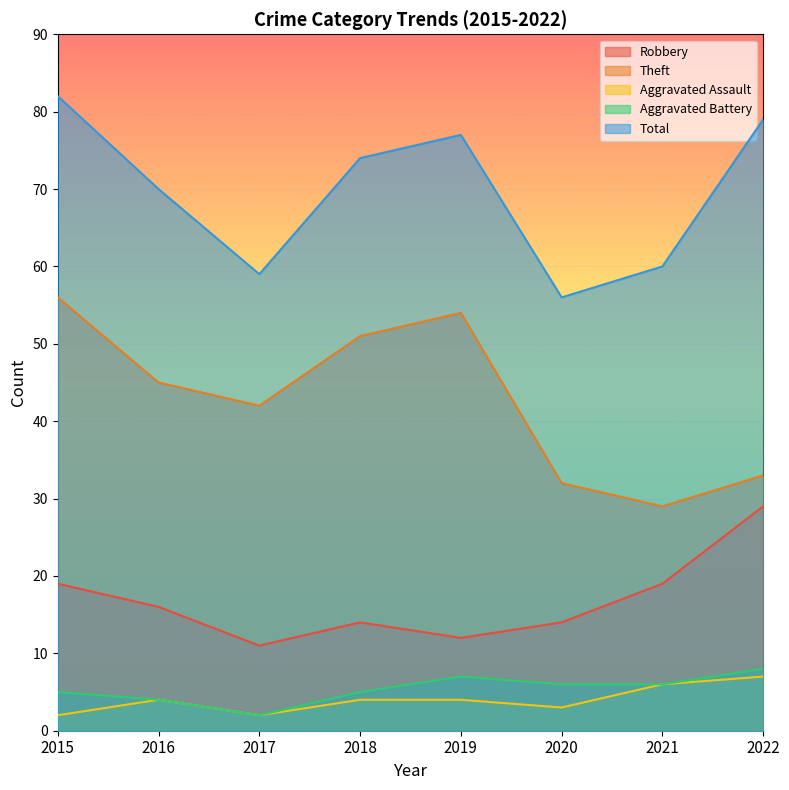

Rank the categories by Theft value from lowest to highest.

2021, 2020, 2022, 2017, 2016, 2018, 2019, 2015